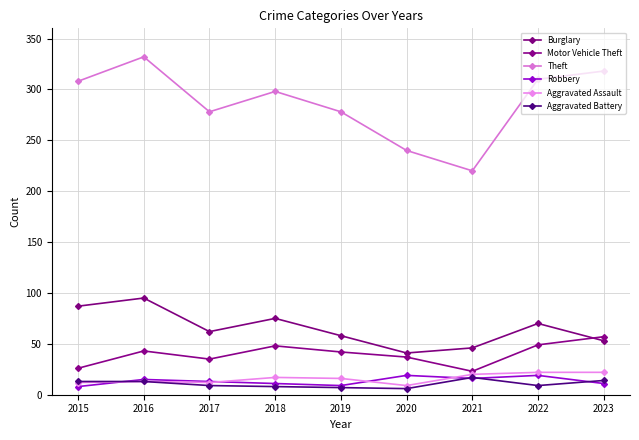

True or false: Theft has more than 1 interior local peaks.

True